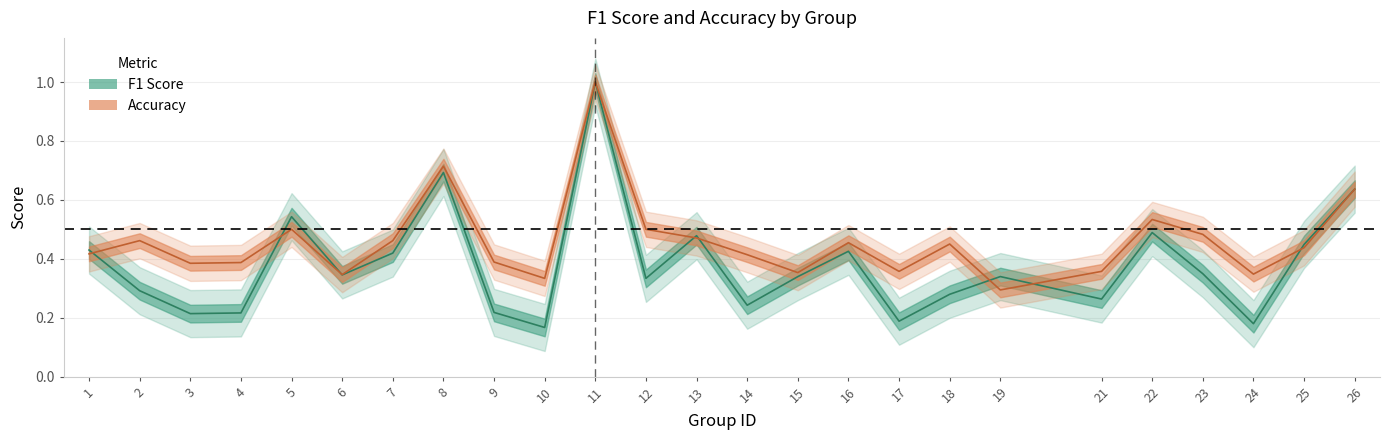

Where do accuracy and f1 first cross each other?

1 and 2